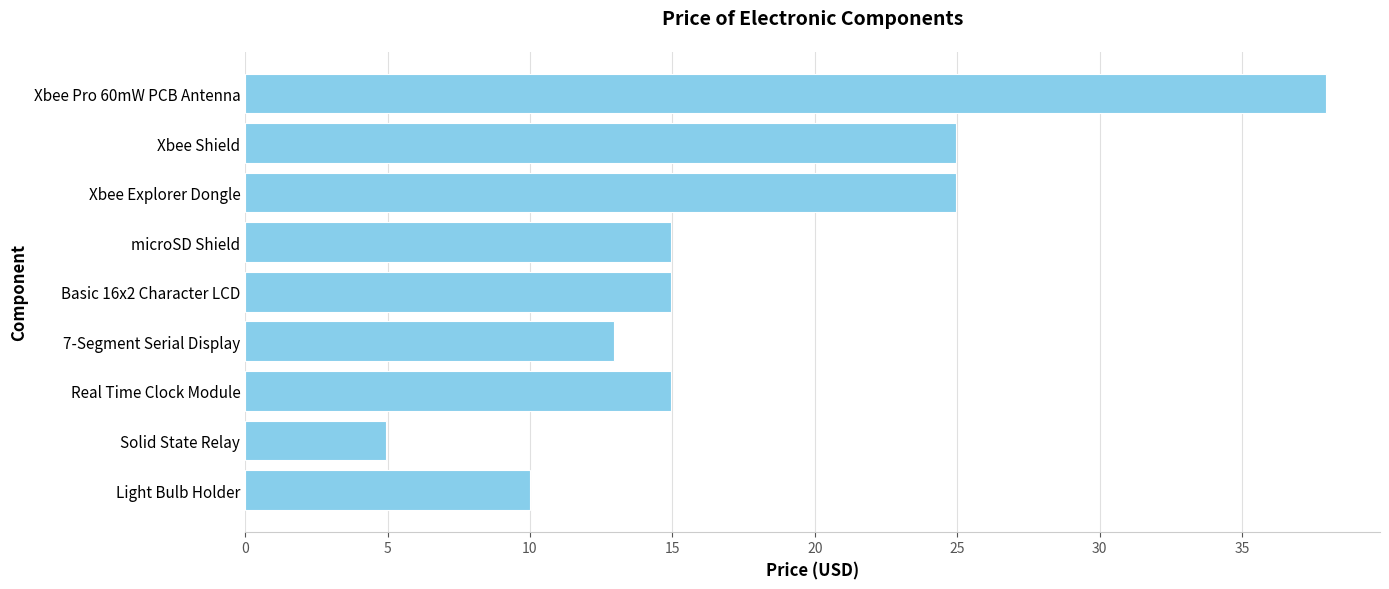

Which has a higher value, Light Bulb Holder or Real Time Clock Module?

Real Time Clock Module